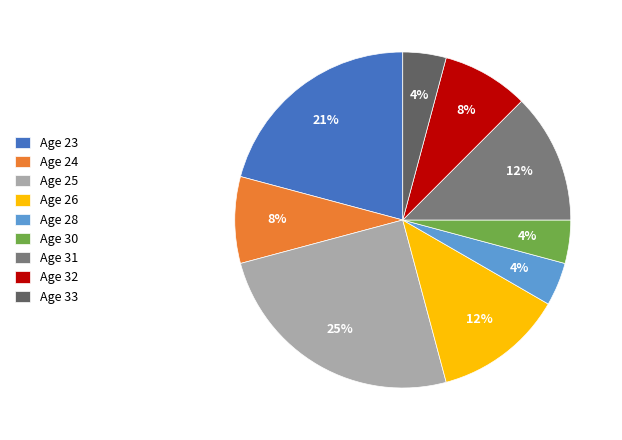

Is the sum of Age 31 and Age 28 greater than half?

No